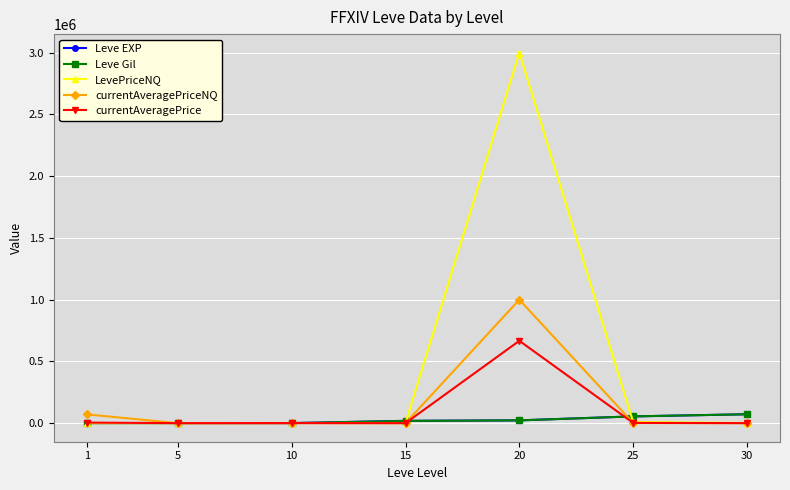

What is the value of the currentAveragePrice point at the 7th from the left?

480.0